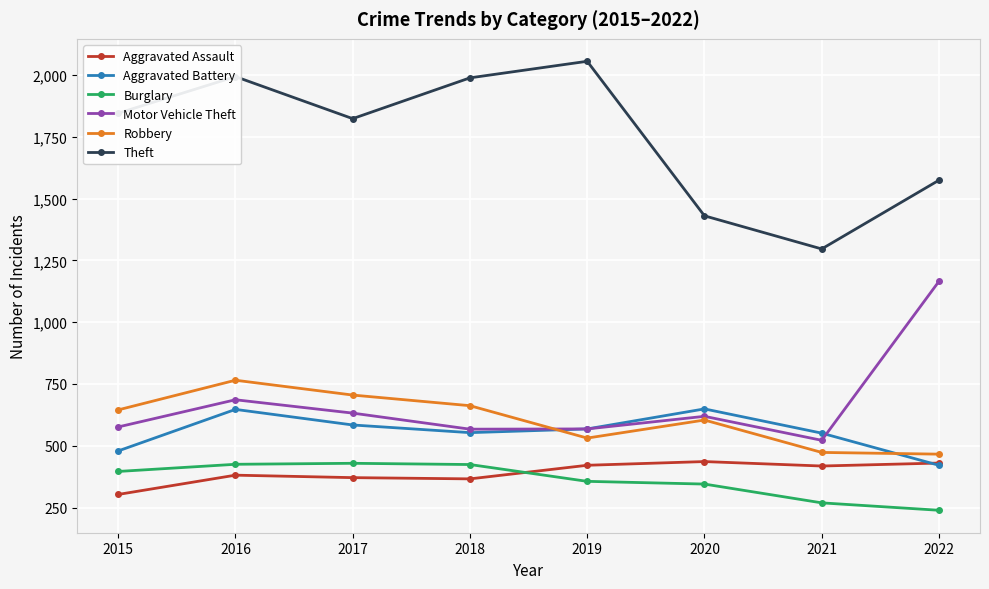

How many interior local peaks does the Theft series have?

2